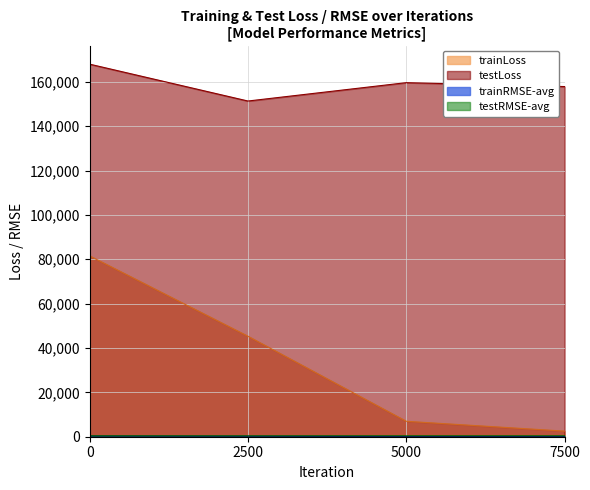

What is the difference between the trainLoss values at 0 and 5000?

74551.5